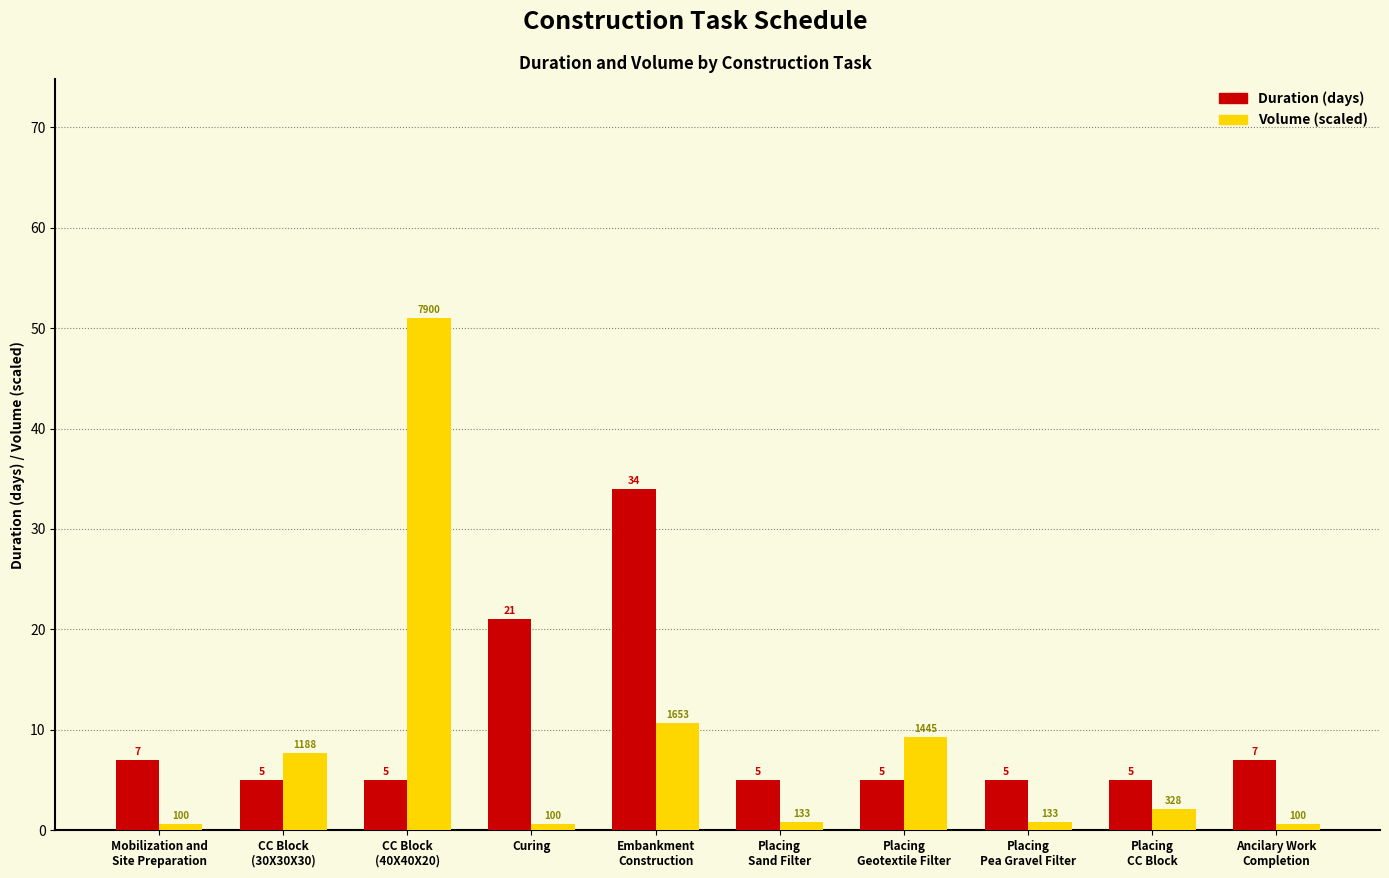

What position from the left is Placing
Geotextile Filter?

7